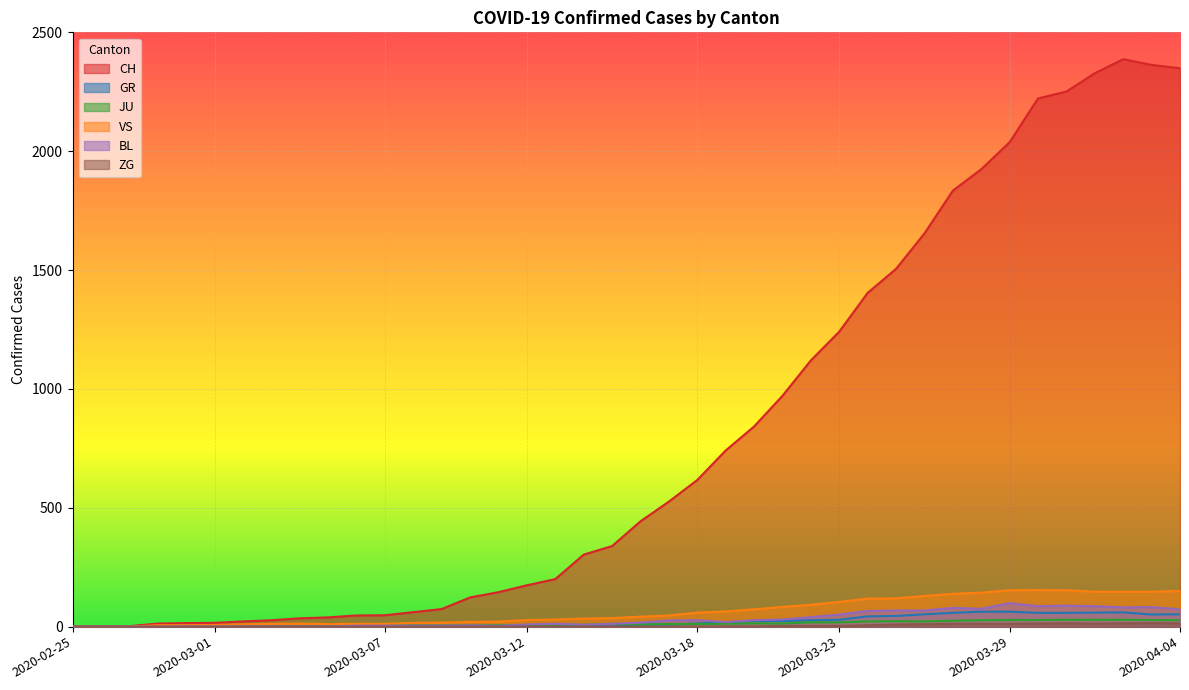

Where does the JU series first go above 11?

2020-03-15